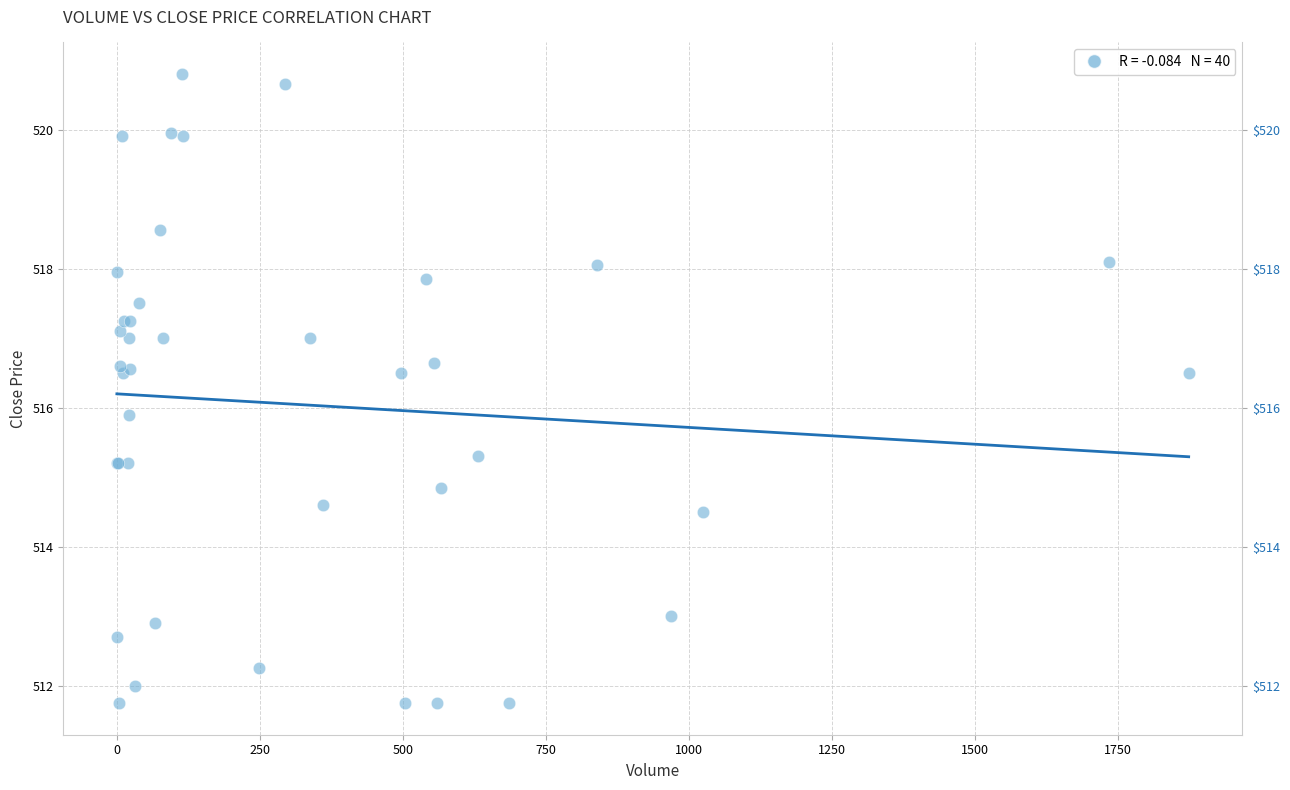

What Y value in the scatter plot is closest to 516?

515.9